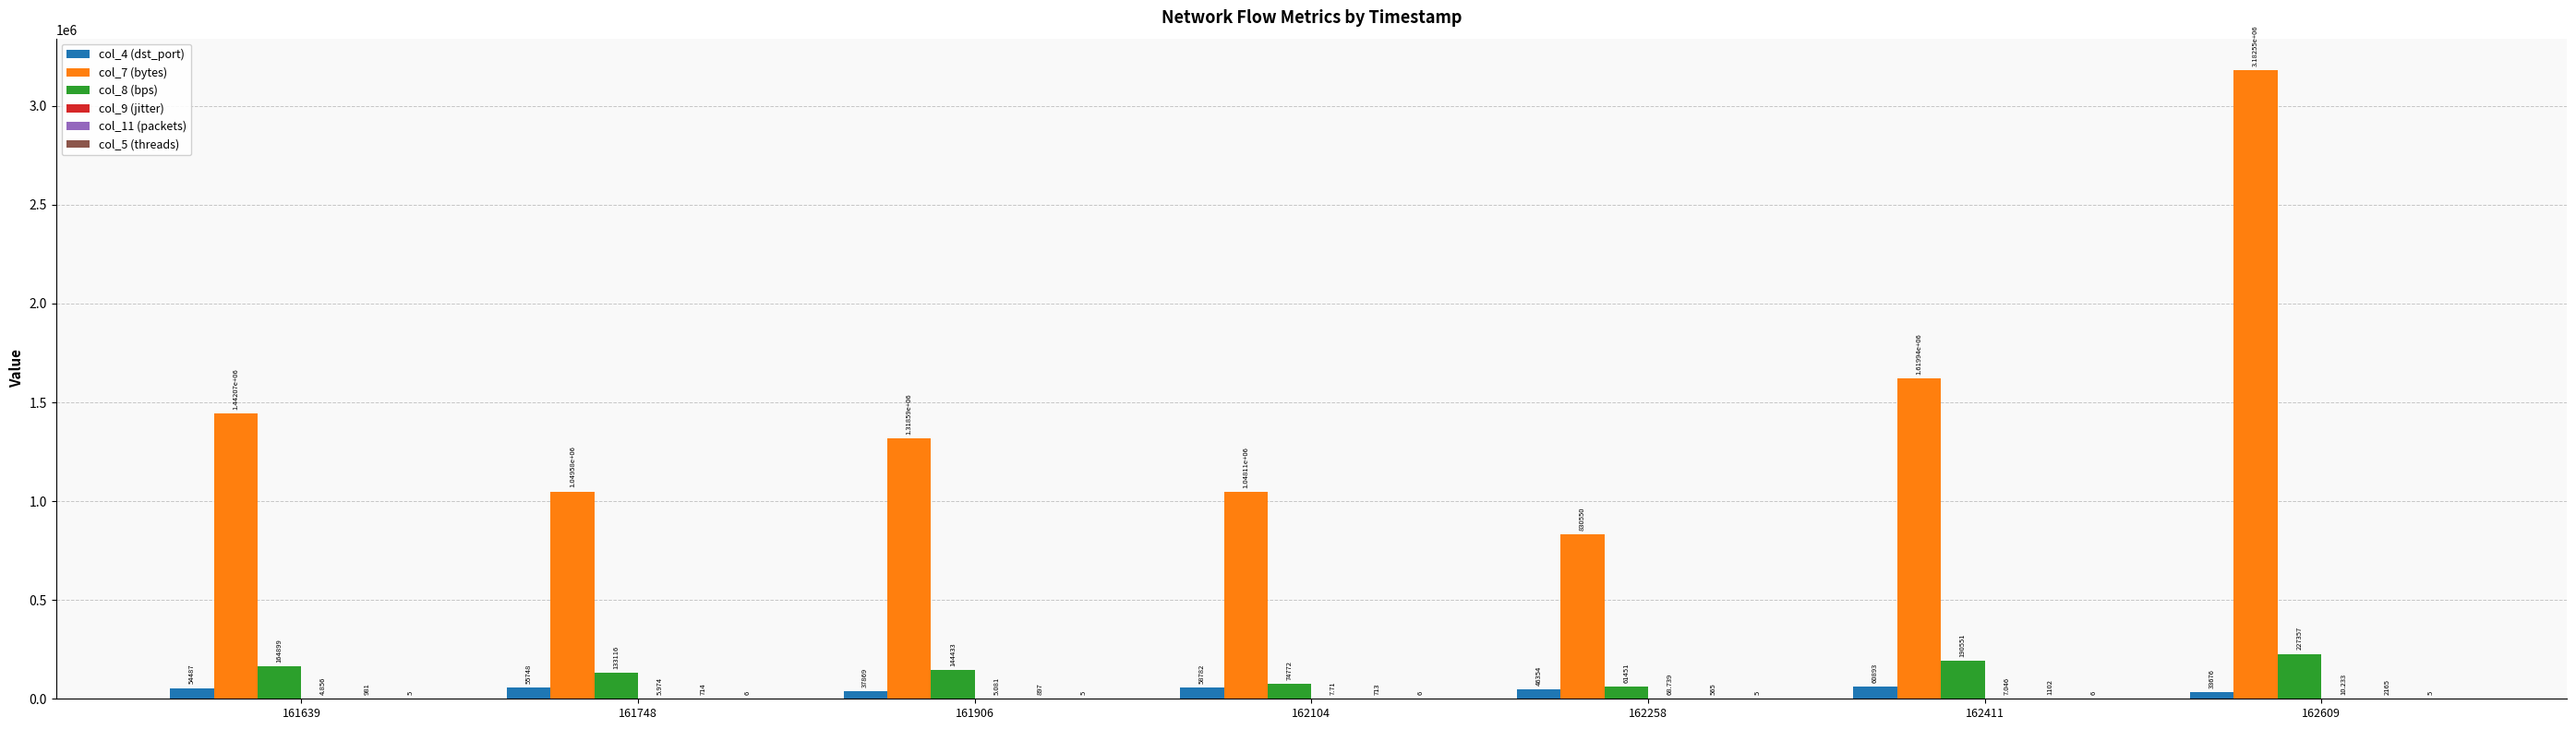

Which has a higher value, 162411 or 162258?

162411